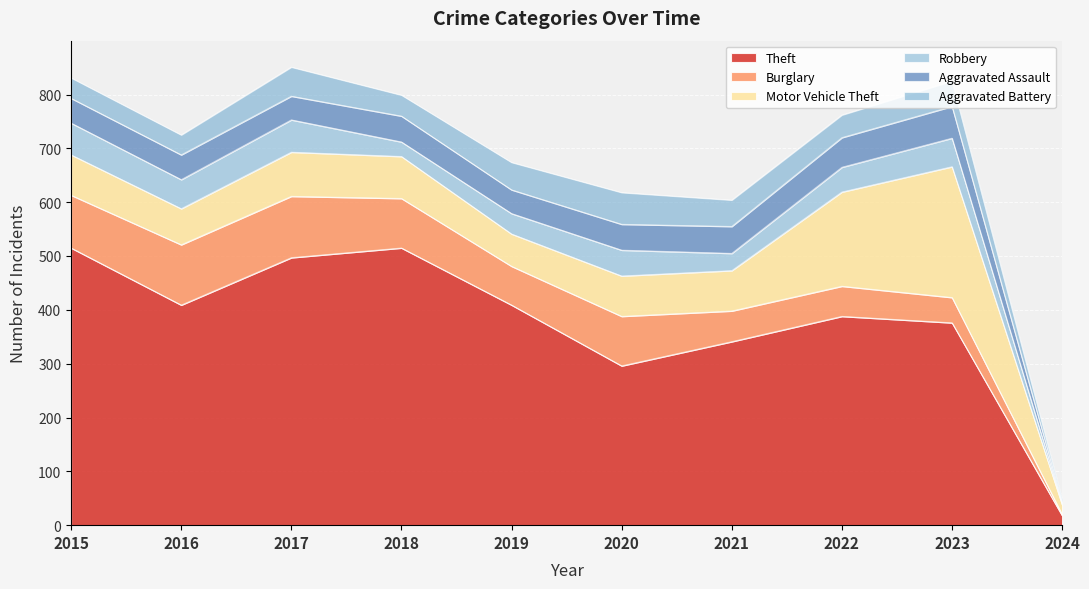

What is the difference between the Theft values at 2017 and 2019?

88